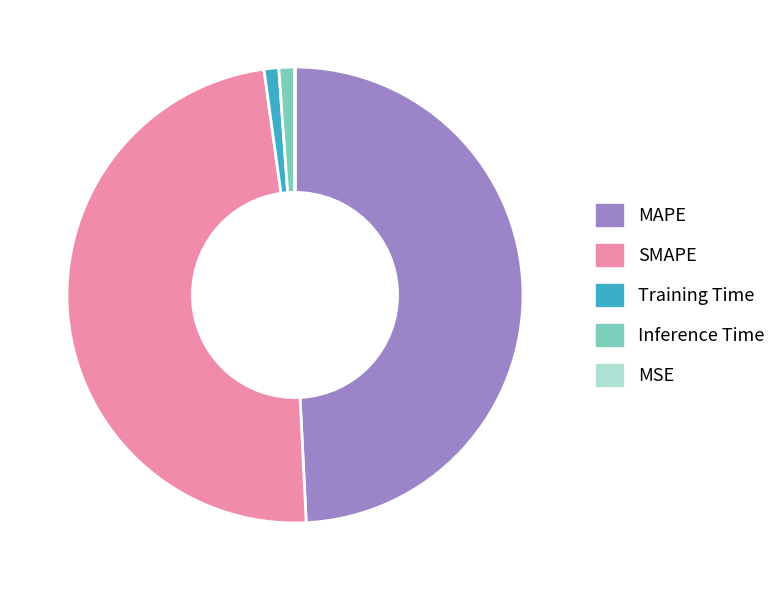

Do SMAPE and MAPE together represent more than half of the pie?

Yes